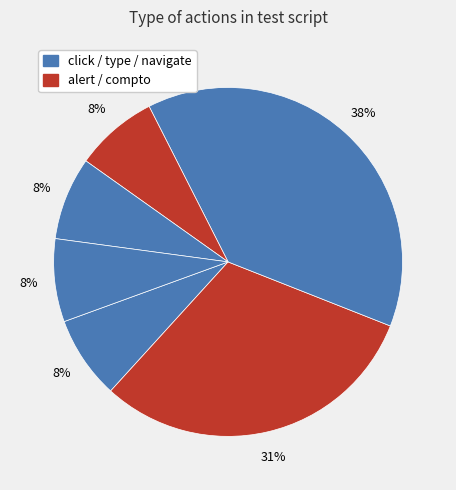

Count the number of slices in the pie.

6